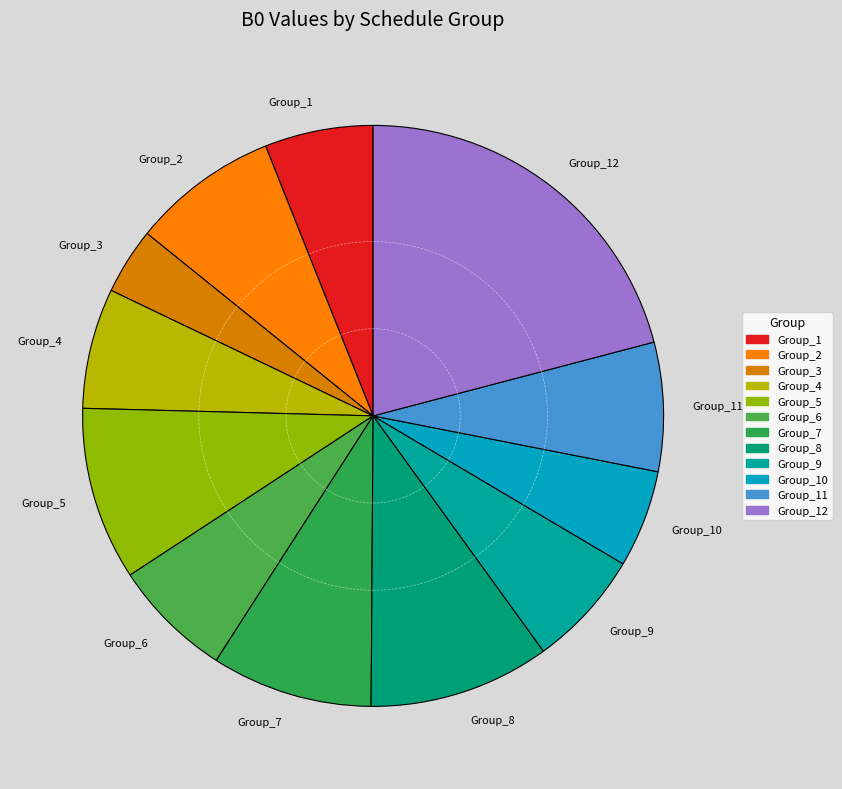

Do Group_6 and Group_4 together represent more than half of the pie?

No